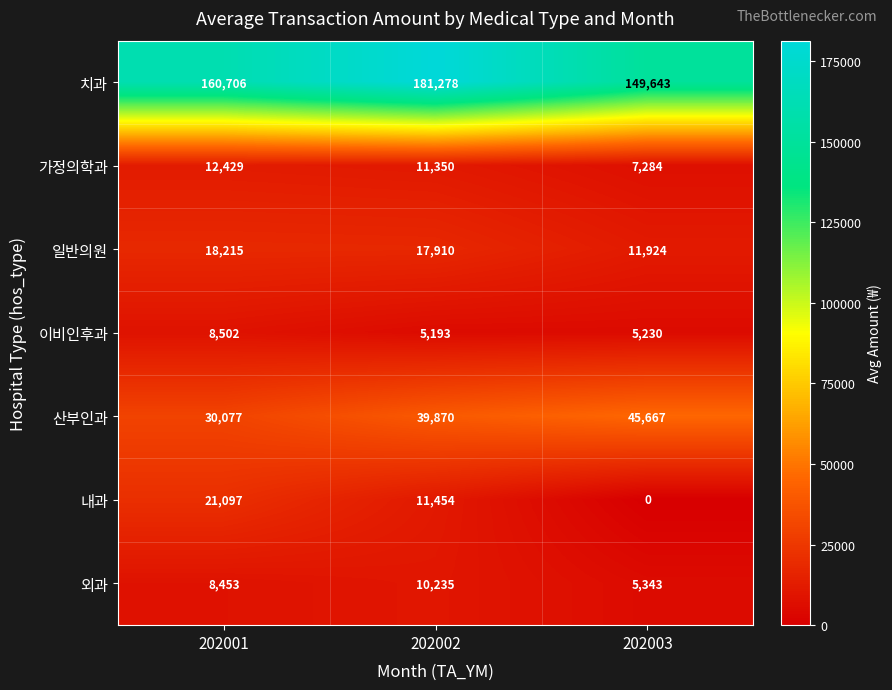

What is the sum of all 일반의원 values?

48049